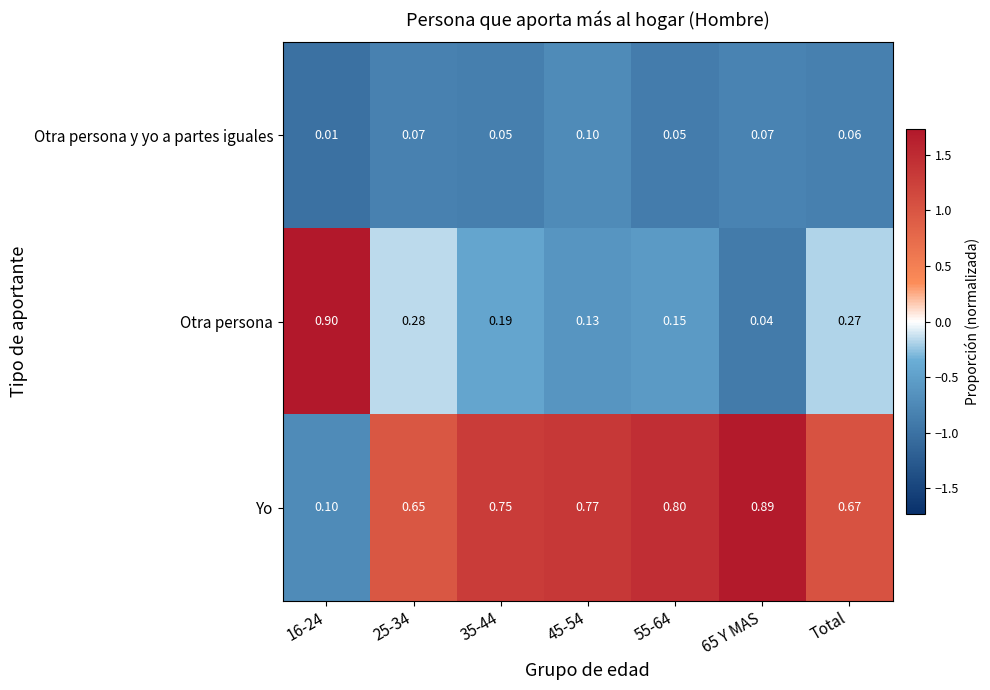

Which series has the widest spread of values?

Otra persona